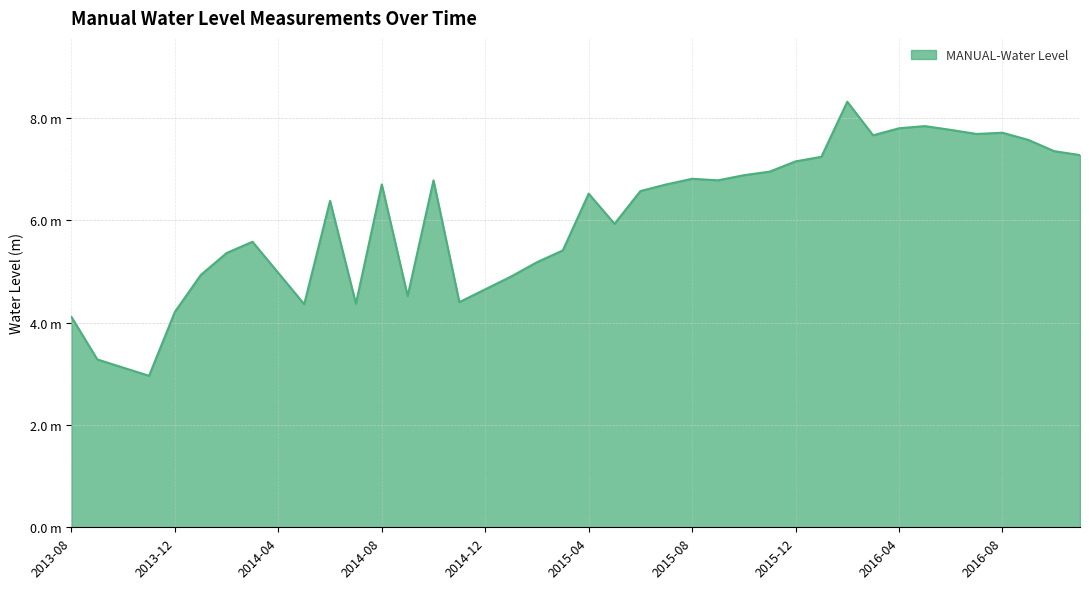

At which label does the data first exceed 6?

2014-06